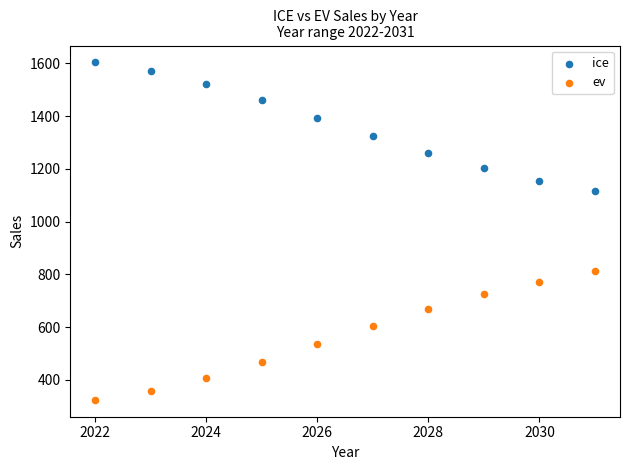

Across all data points, what is the range of X values (max minus min)?

9.0